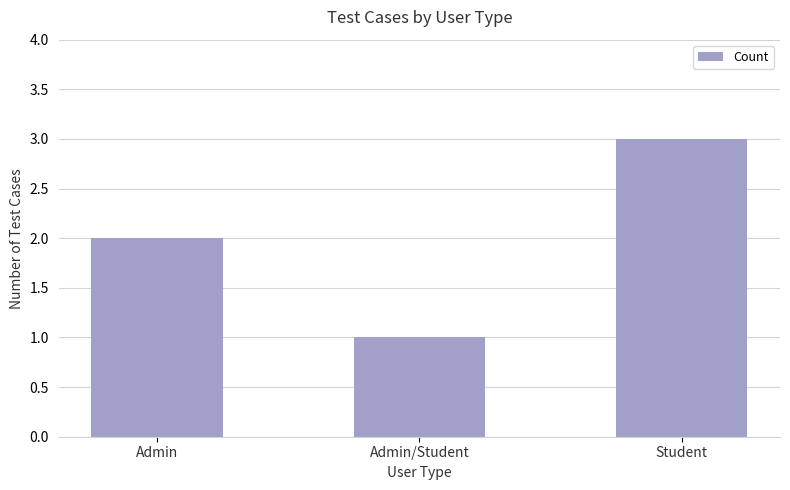

What is the sum of all values?

6